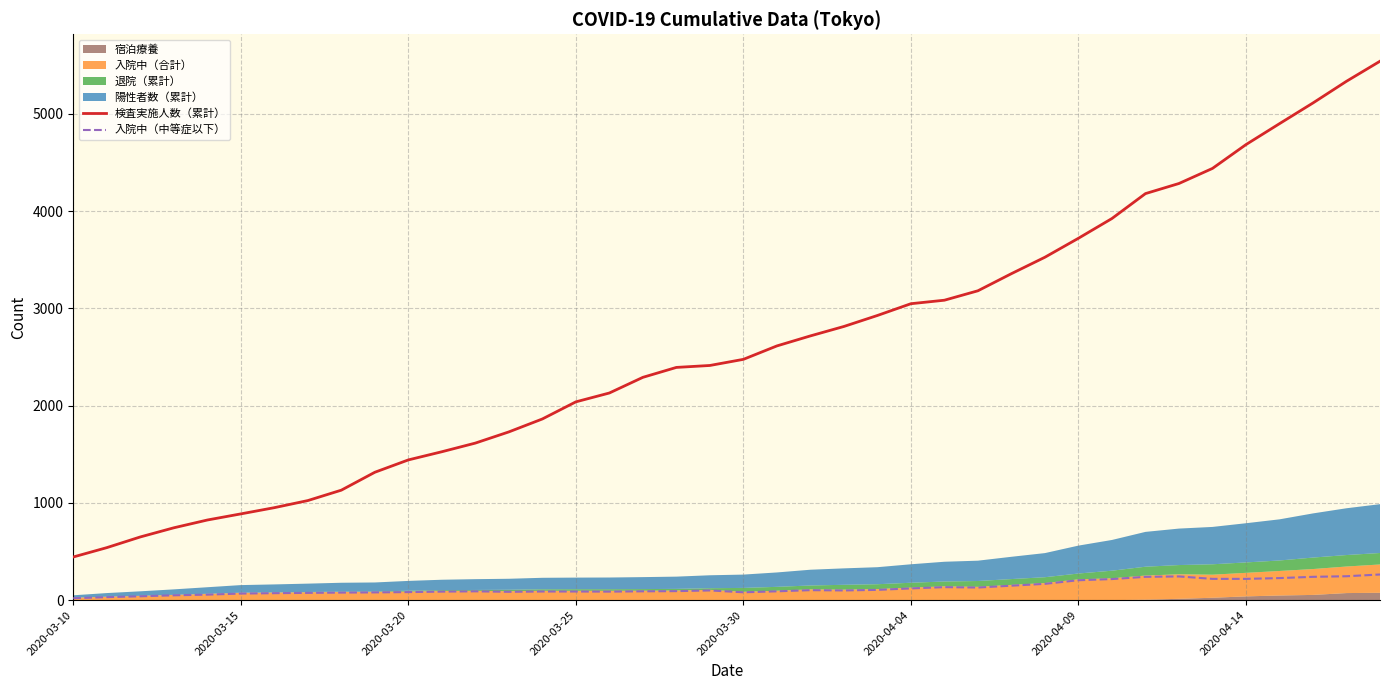

Which series has the largest total across all categories?

検査実施人数（累計）